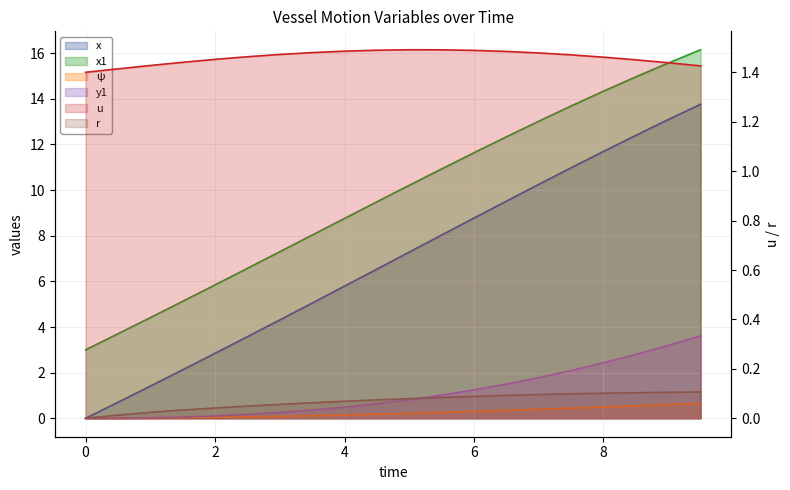

True or false: x1 and u intersect in this chart.

False